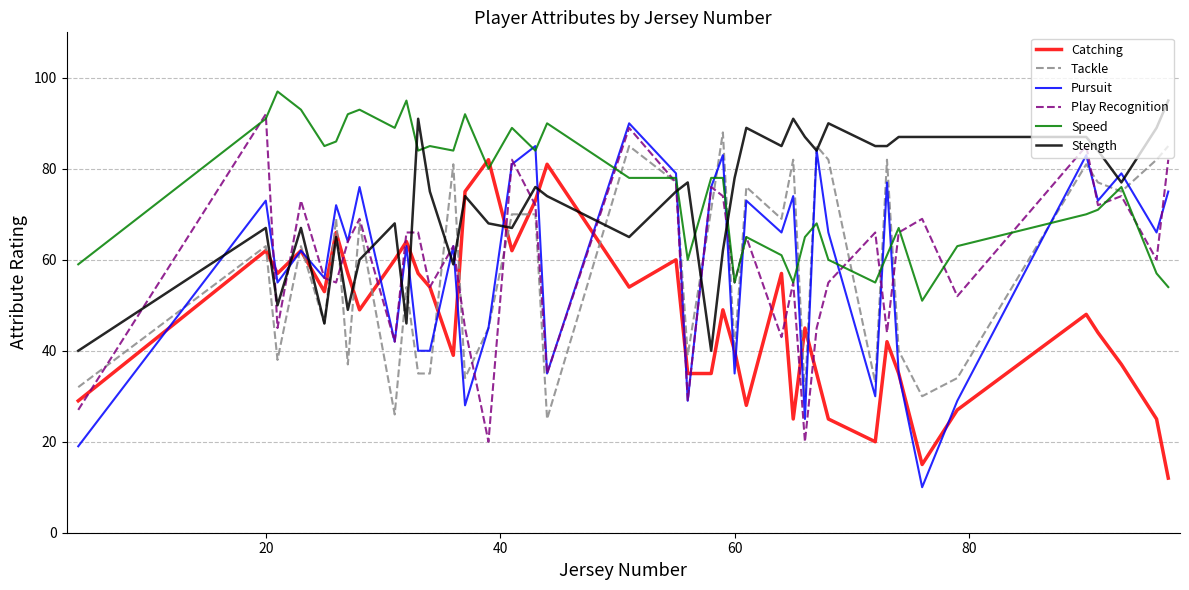

What is the smallest value displayed?

10